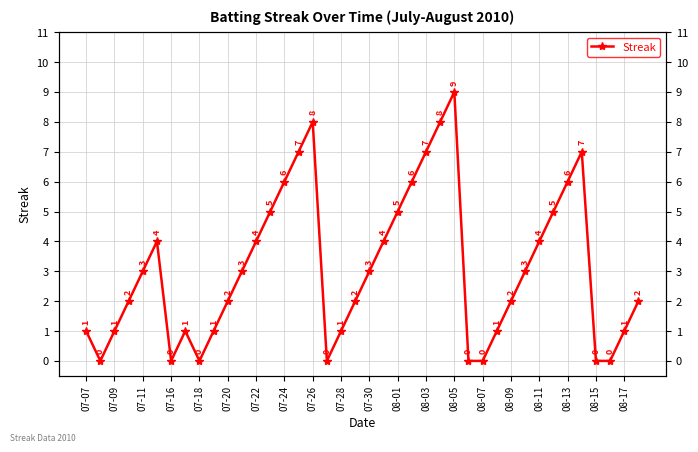

How many lines are shown in the chart?

1